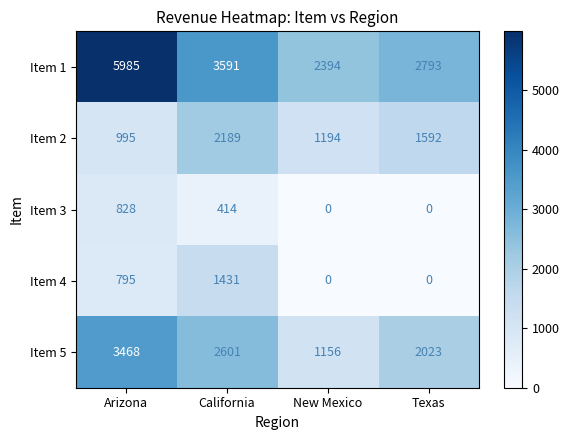

At which label is Item 4 closest to 715?

Arizona